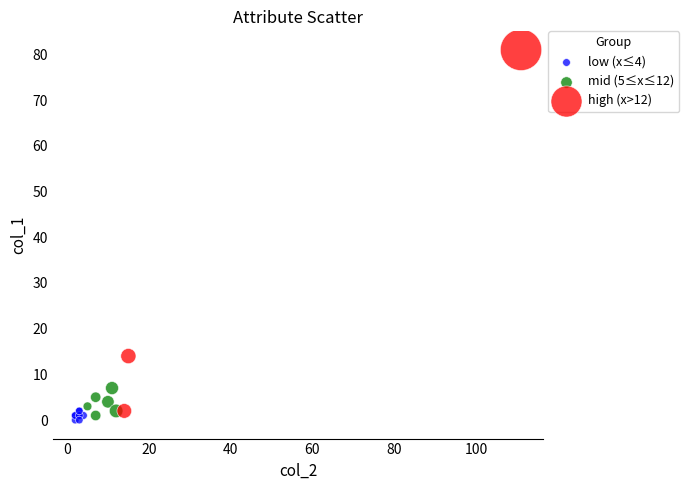

Which series reaches the maximum Y coordinate?

high (x>12)